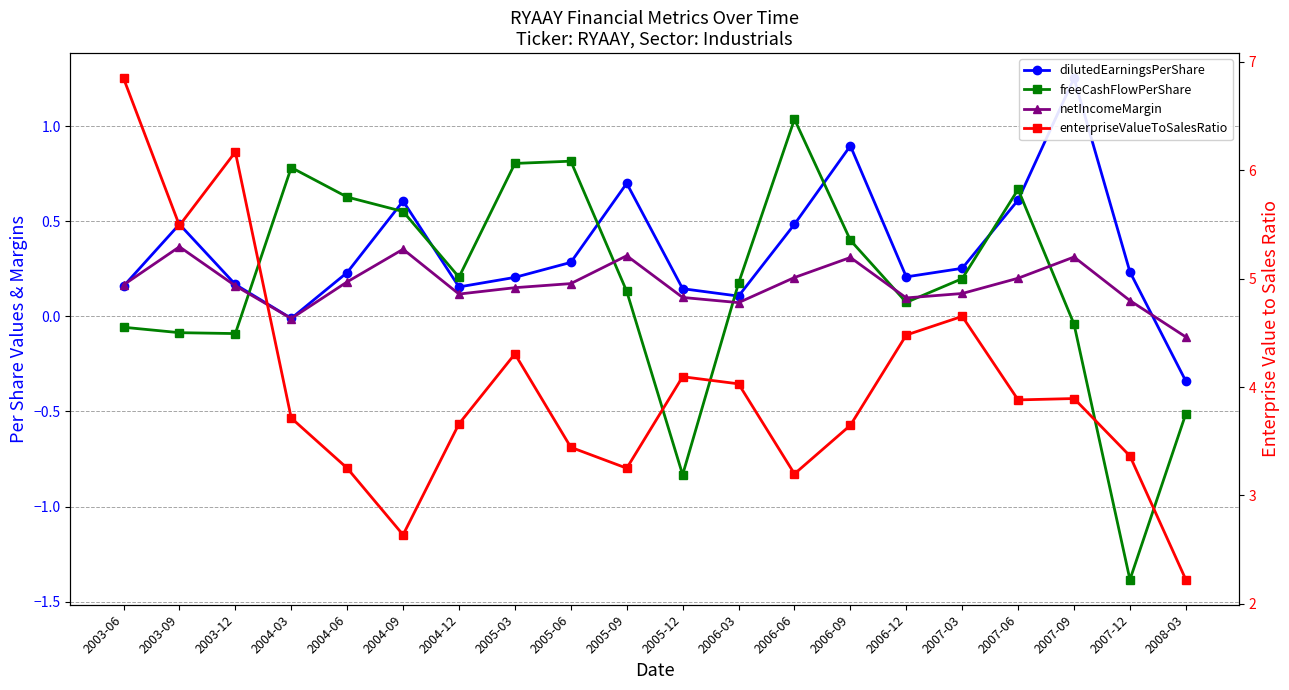

How many data points does each series have?

20